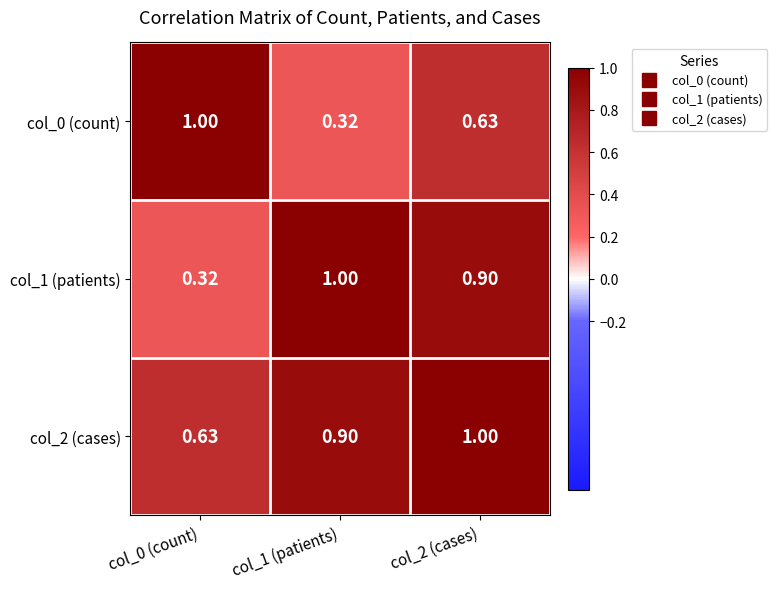

Rank the series at col_0 (count) from highest to lowest value.

col_0 (count), col_2 (cases), col_1 (patients)